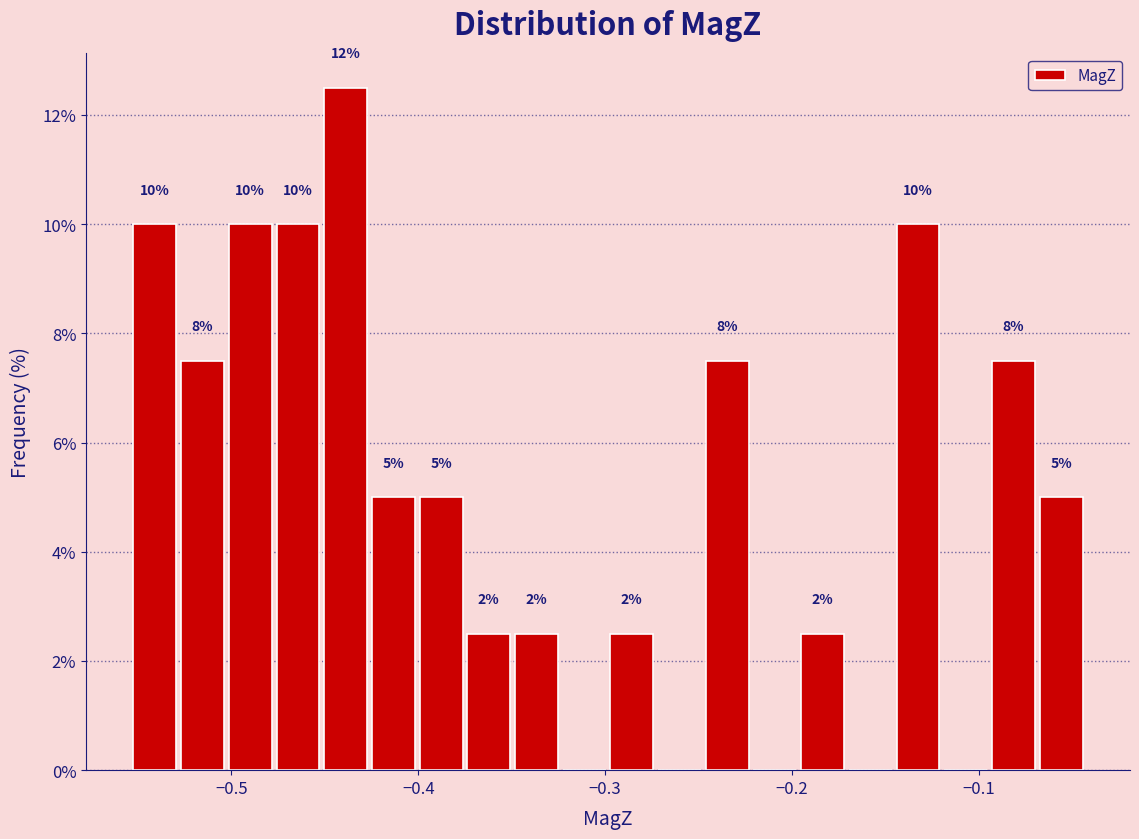

Around what value on the x-axis is the tallest bar? Give the approximate position of its centre, as read against the axis.

-0.44